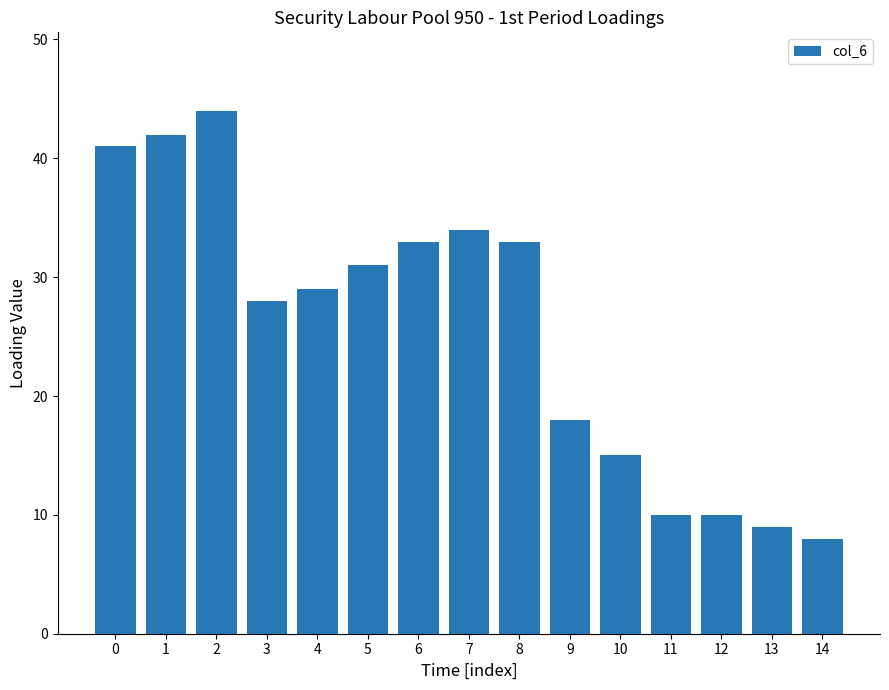

Reading right to left, what are all the values shown in this chart?

14=8	13=9	12=10	11=10	10=15	9=18	8=33	7=34	6=33	5=31	4=29	3=28	2=44	1=42	0=41